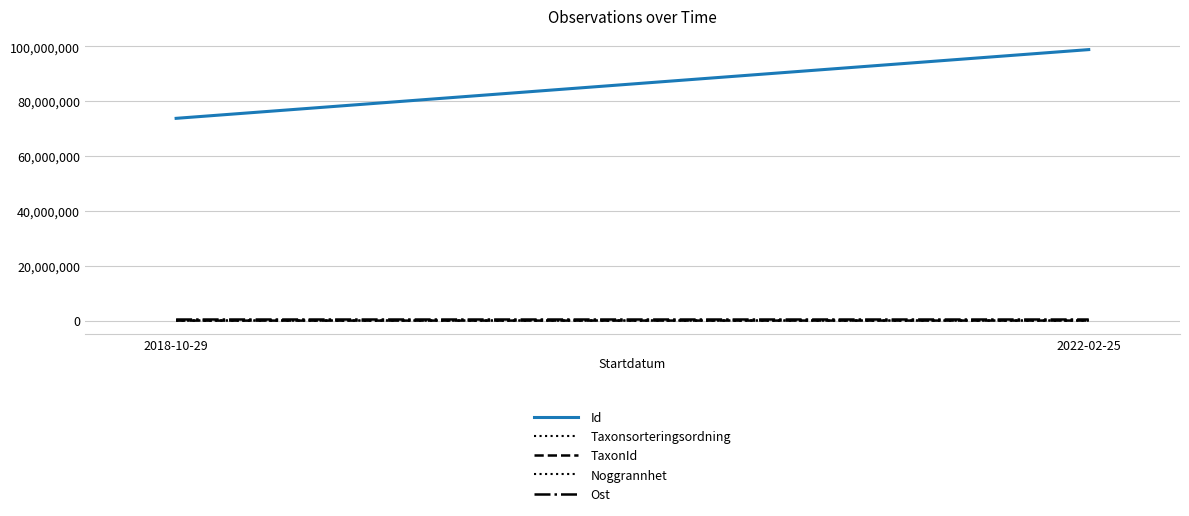

Rank the series at 2018-10-29 from highest to lowest value.

Id, Ost, Taxonsorteringsordning, TaxonId, Noggrannhet